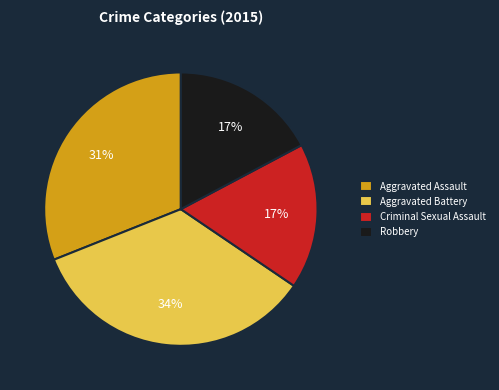

True or false: Aggravated Battery accounts for 43% of the total.

False